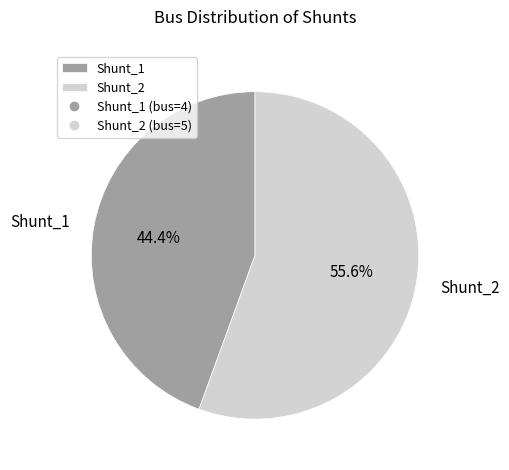

To the nearest percent, what is the difference between the largest and smallest slice percentages?

11%